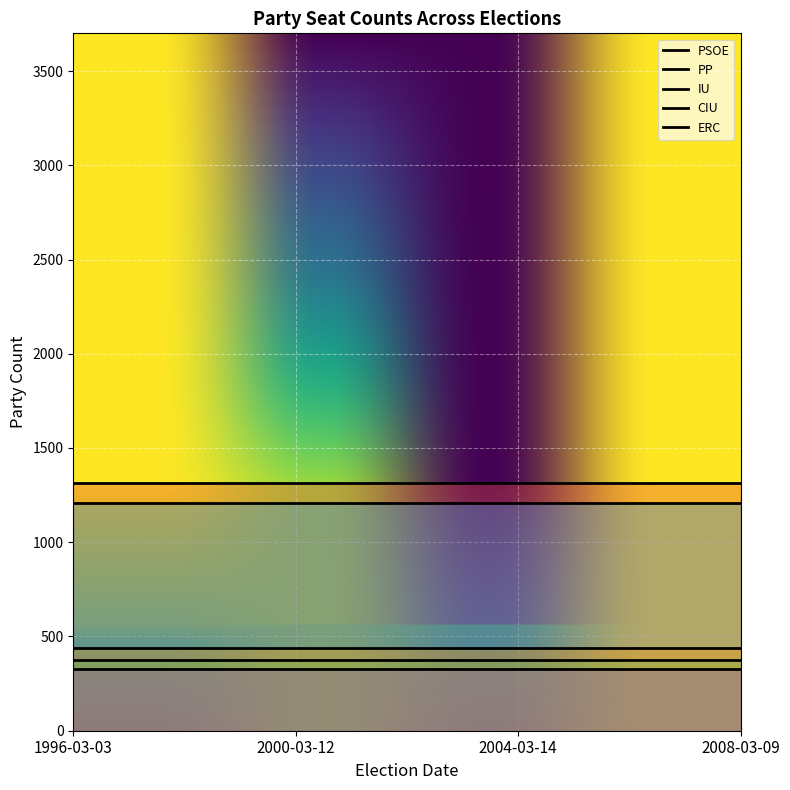

The PSOE series shows 1315 at 2008-03-09. True or false?

True